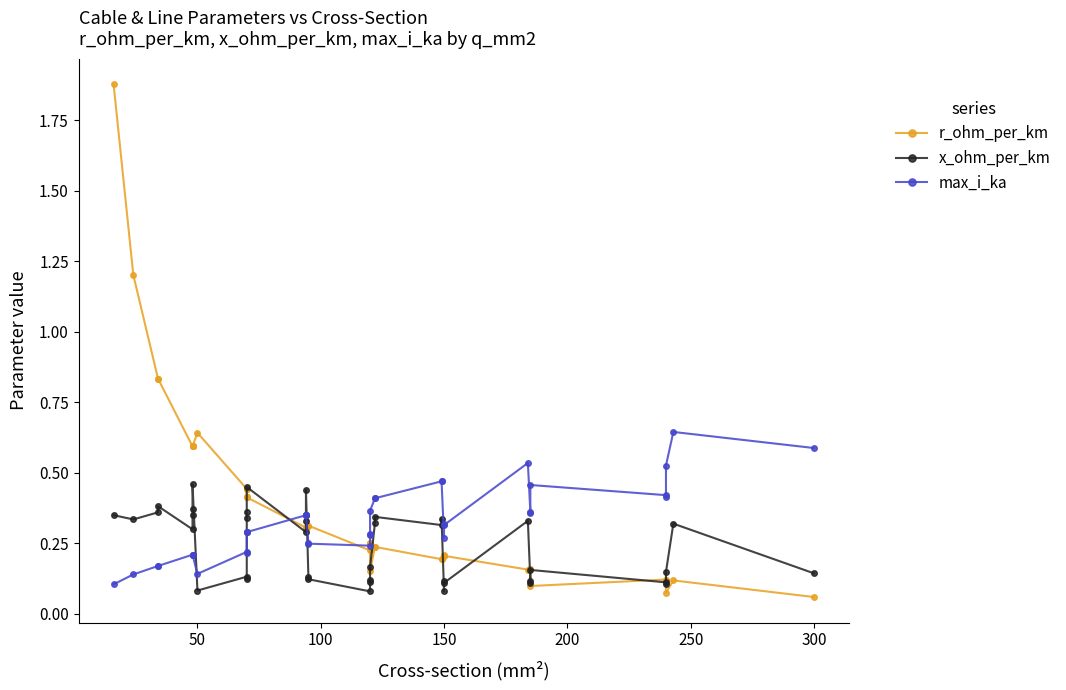

What is the difference between the second highest and minimum values in the max_i_ka series?

0.5